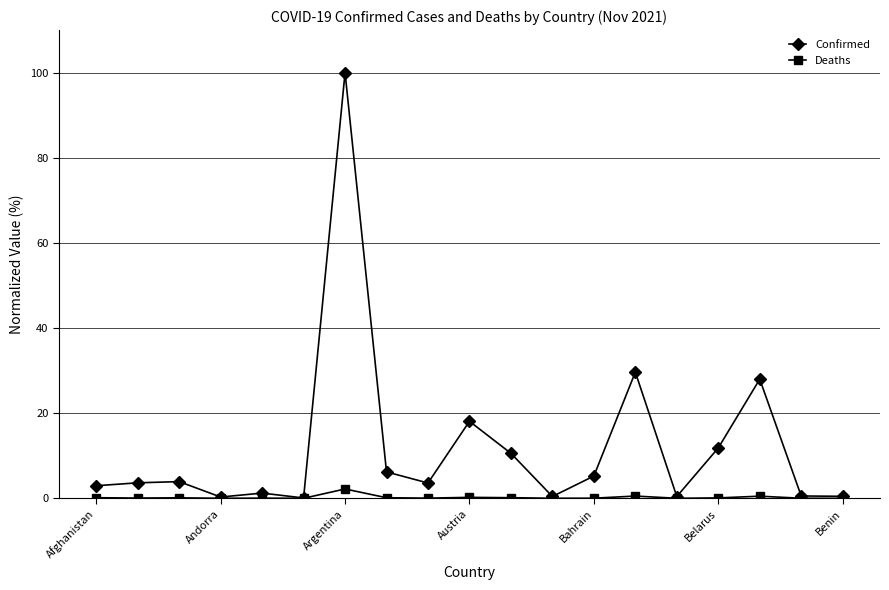

Which series has the largest total across all categories?

Confirmed